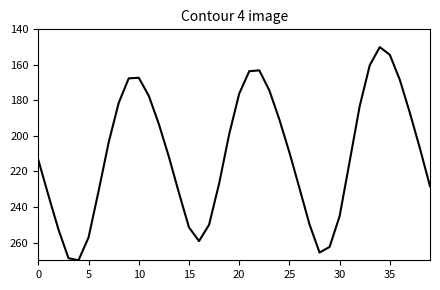

What is the difference between the maximum and minimum values?

120.0